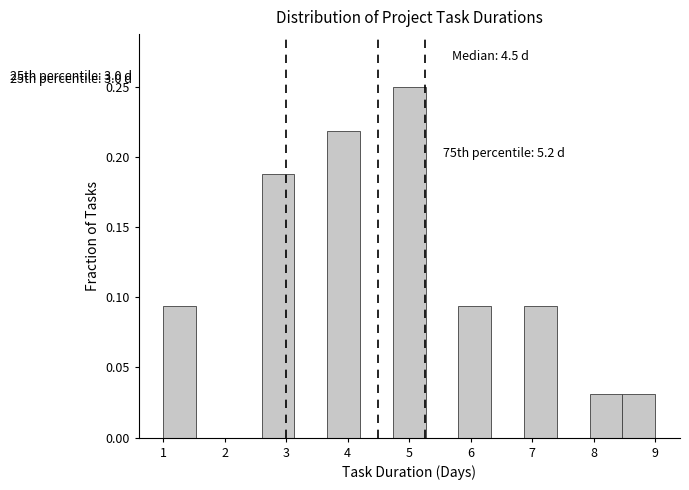

Which range on the x-axis has the tallest bar?

4.7 to 5.3